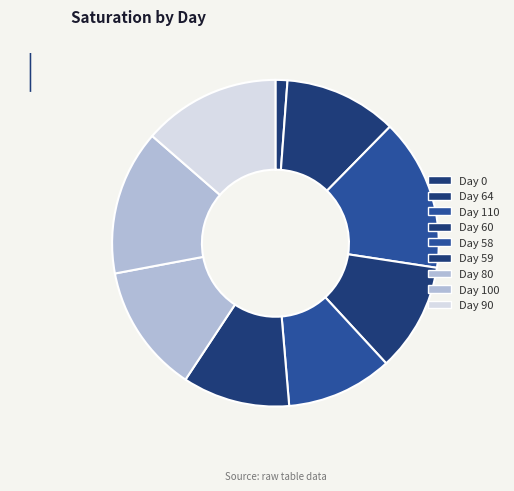

How many segments does this pie chart have?

9